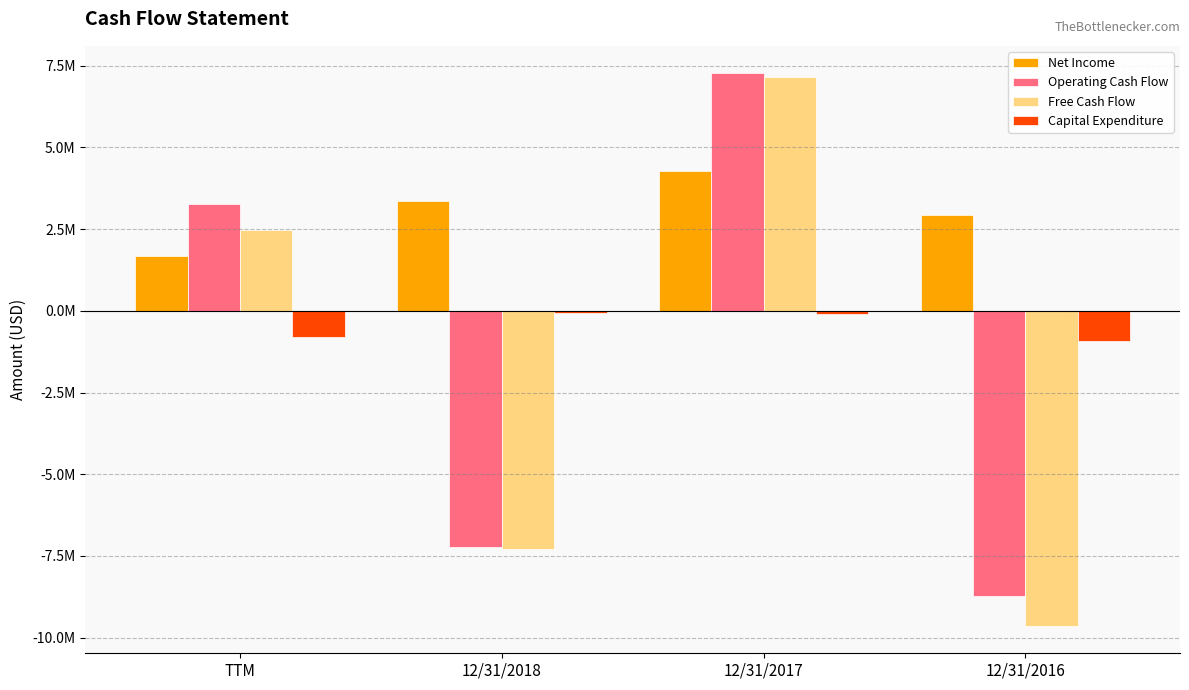

What is the label of the 1st bar from the right?

12/31/2016